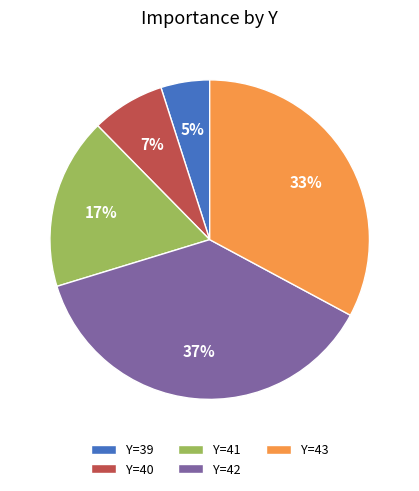

Which has a higher value, Y=42 or Y=41?

Y=42